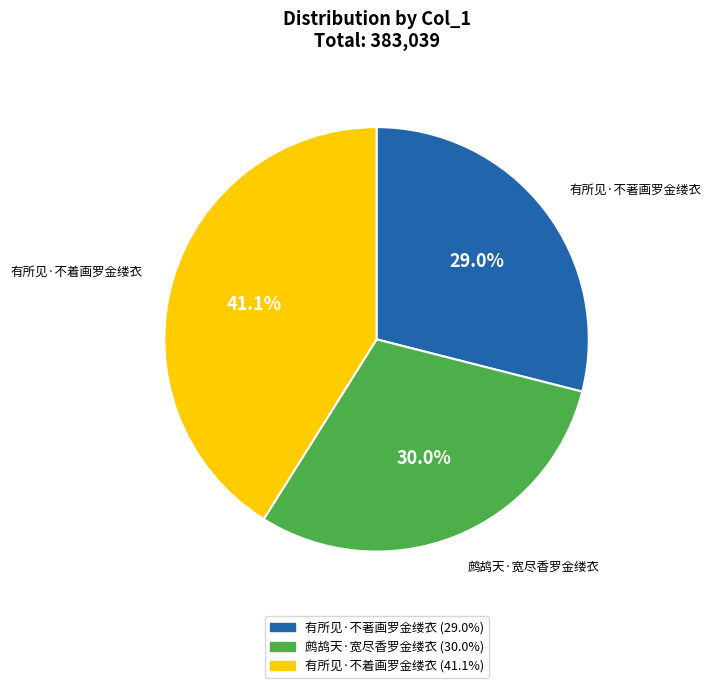

Between 有所见·不着画罗金缕衣 and 有所见·不著画罗金缕衣, which is larger?

有所见·不着画罗金缕衣